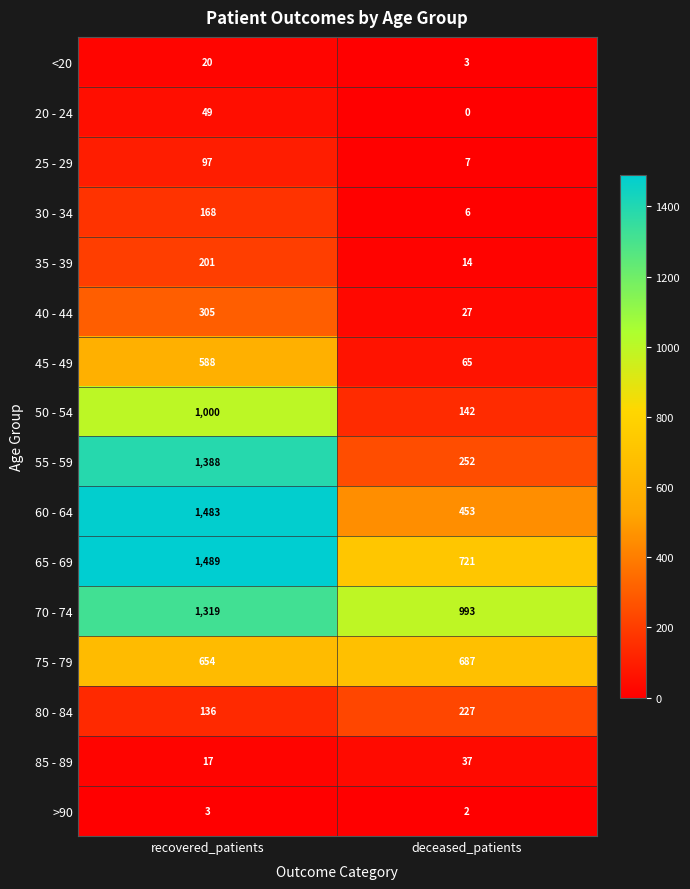

How many data points does each series have?

2